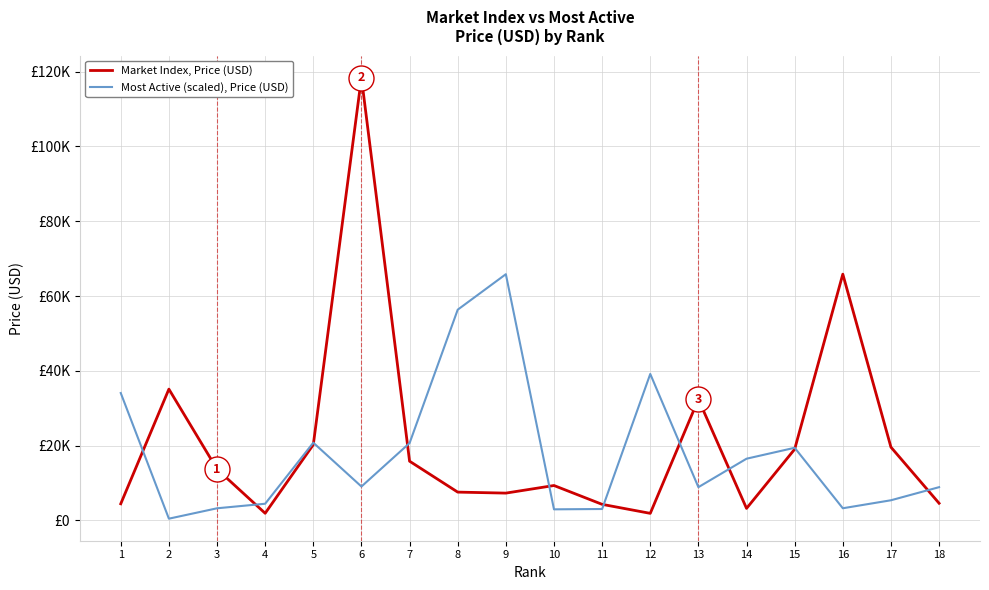

Does the chart have visible grid lines?

Yes